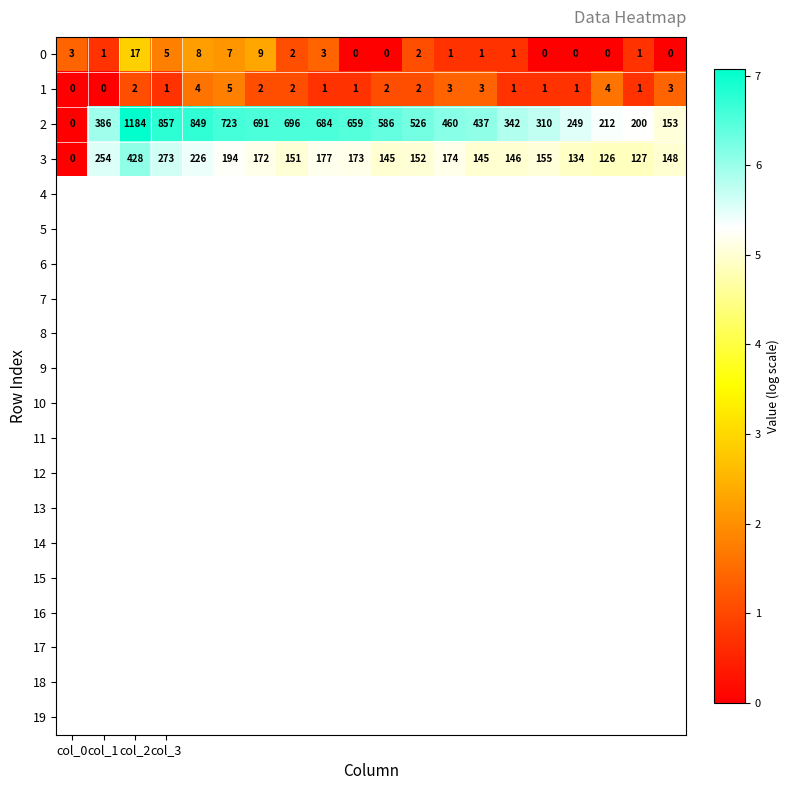

What is the greatest value displayed?

1184